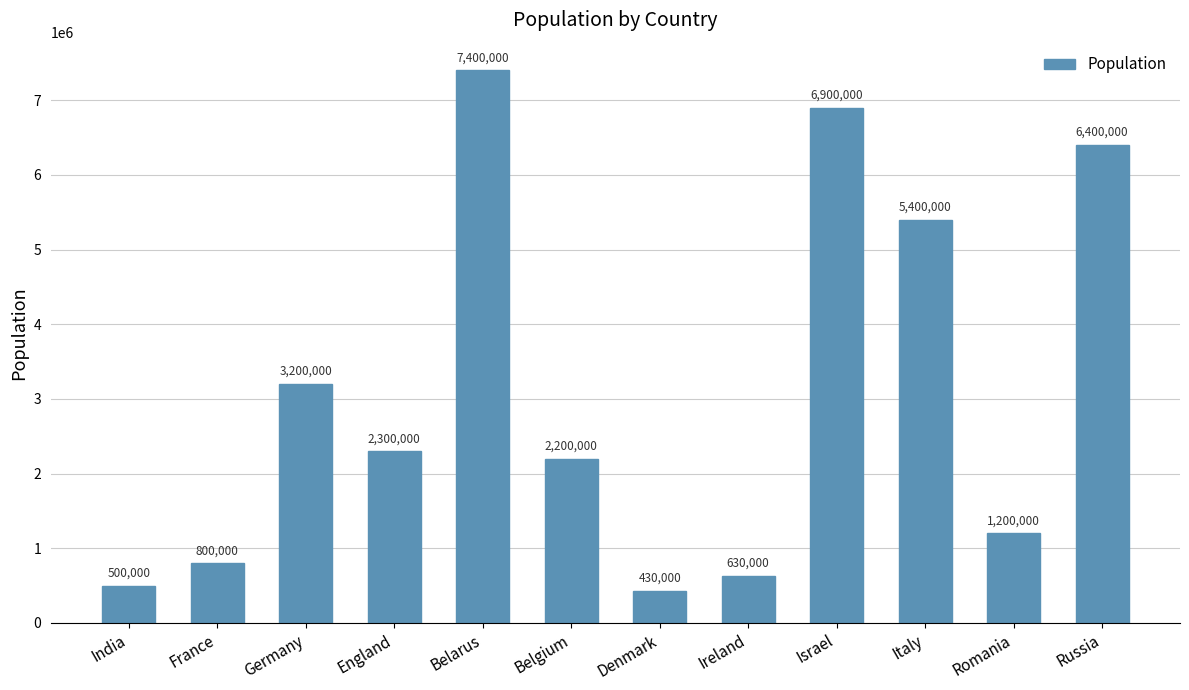

Which label corresponds to the largest value in the chart?

Belarus